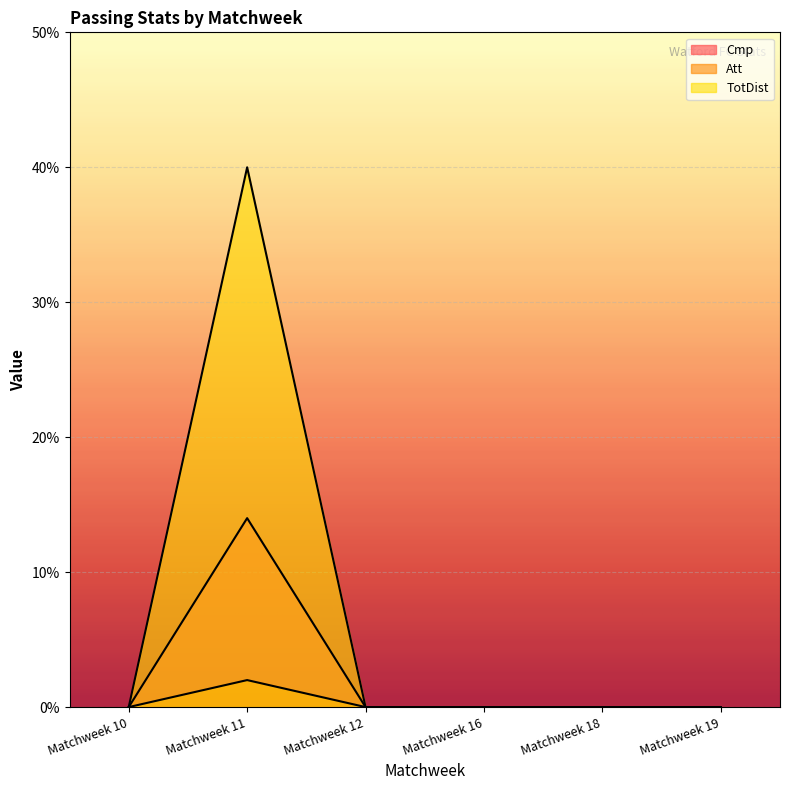

Reading left to right, transcribe all the data shown in this chart.

Cmp: Matchweek 10=0	Matchweek 11=14	Matchweek 12=0	Matchweek 16=0	Matchweek 18=0	Matchweek 19=0
Att: Matchweek 10=0	Matchweek 11=2	Matchweek 12=0	Matchweek 16=0	Matchweek 18=0	Matchweek 19=0
TotDist: Matchweek 10=0	Matchweek 11=40	Matchweek 12=0	Matchweek 16=0	Matchweek 18=0	Matchweek 19=0